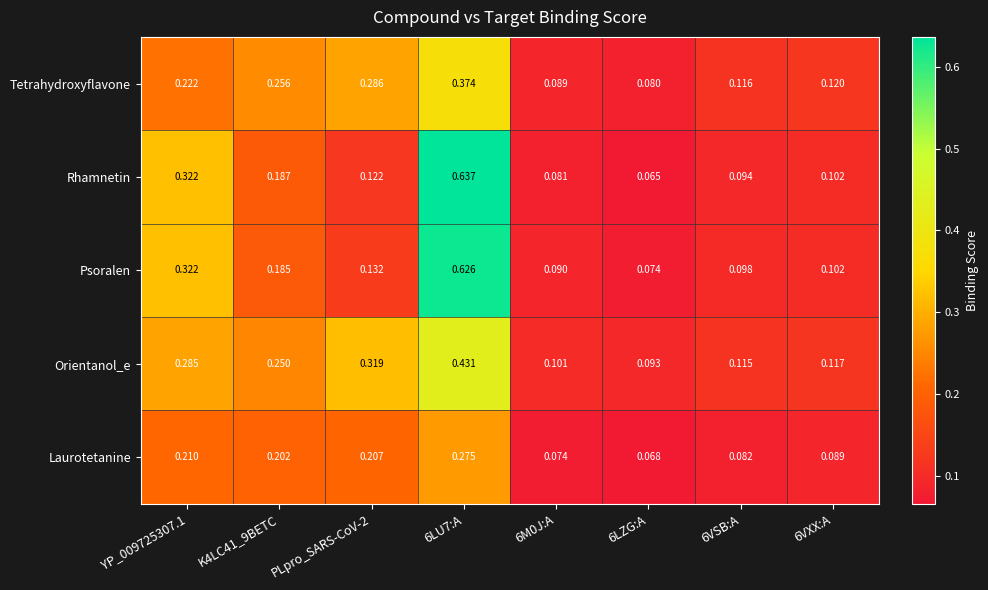

Which series changed the most between PLpro_SARS-CoV-2 and 6VSB:A?

Orientanol_e